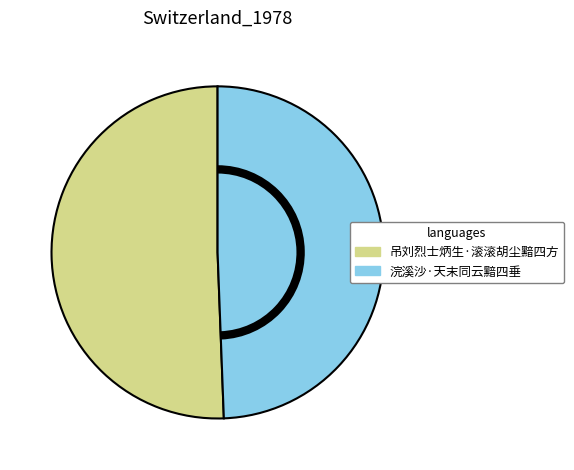

Rank the categories by value from highest to lowest.

吊刘烈士炳生·滚滚胡尘黯四方, 浣溪沙·天末同云黯四垂